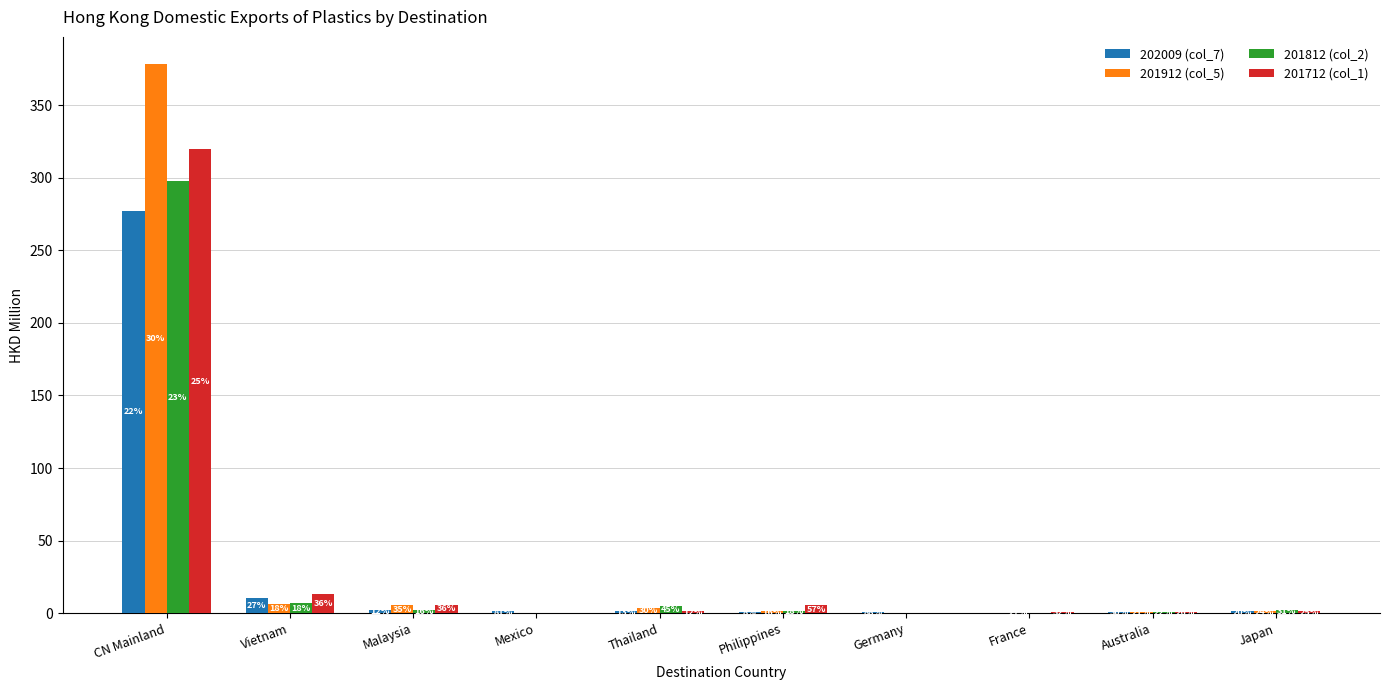

Are the bars horizontal?

No